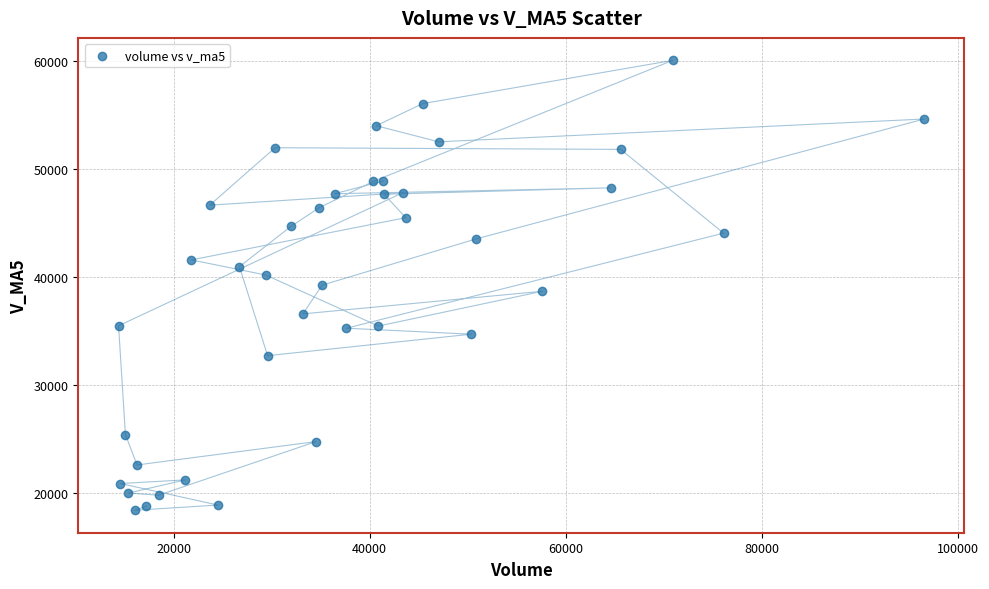

What is the range of X values (max minus min)?

82129.1